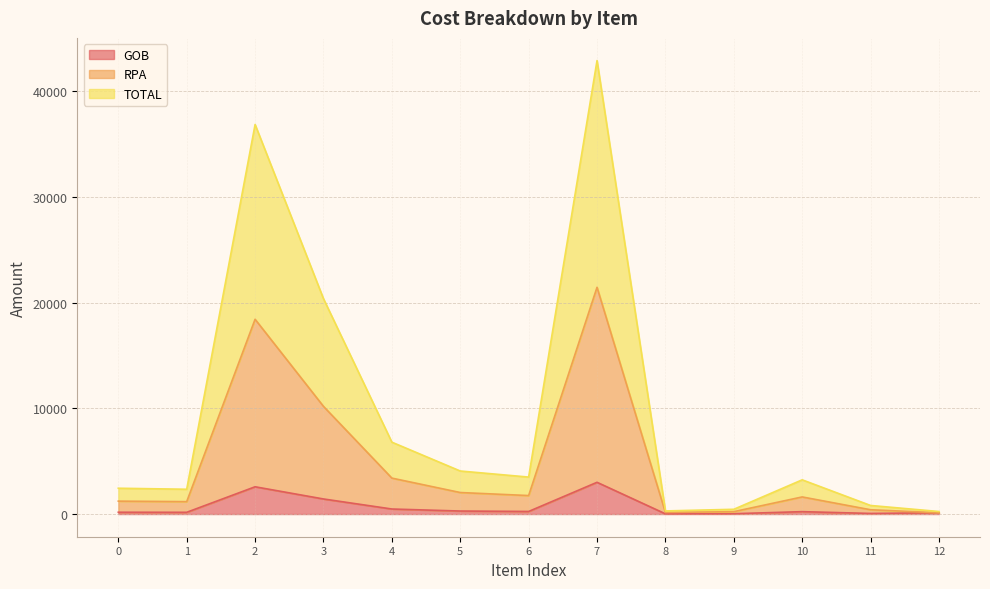

What is the spread (max minus min) of values at 6?

3252.1